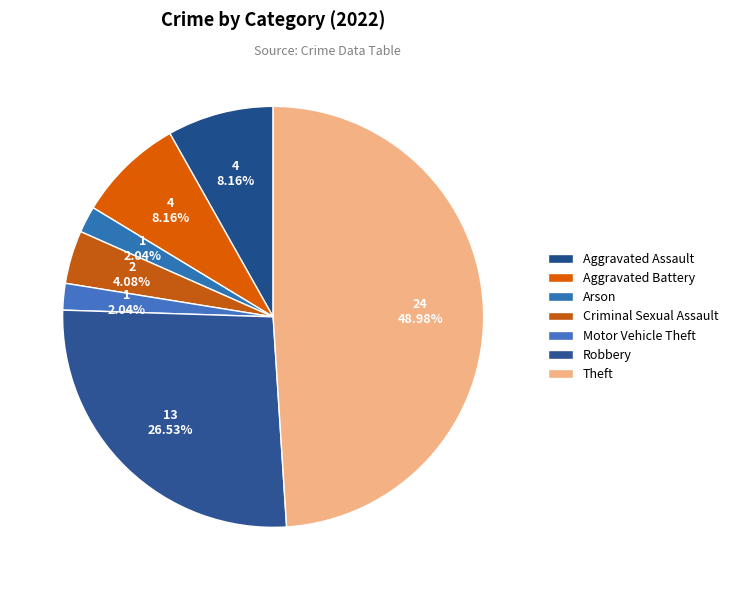

Count the number of slices in the pie.

7